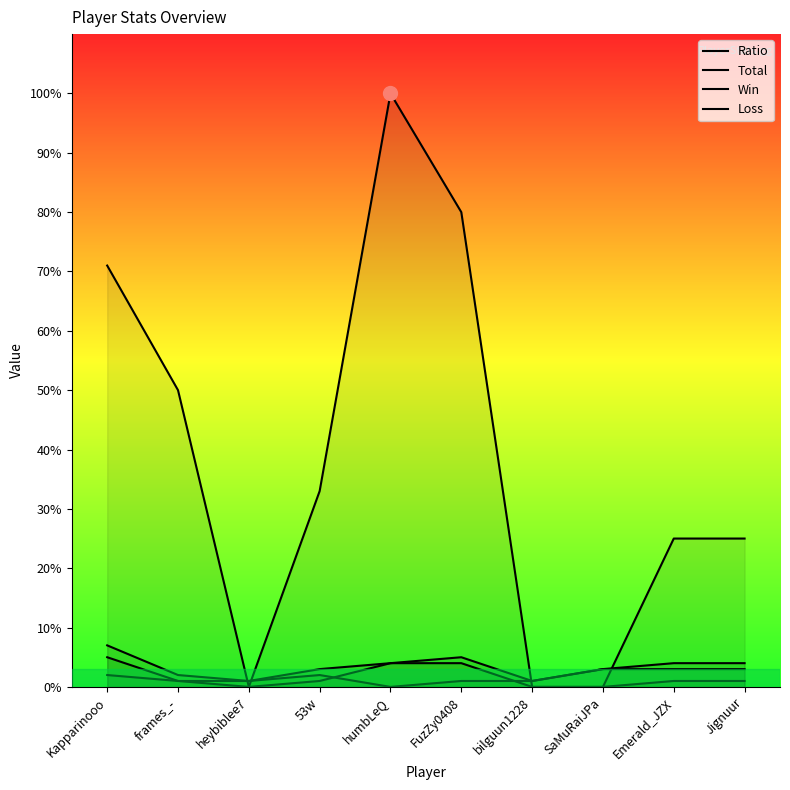

Between frames_- and FuzZy0408, which is larger?

FuzZy0408